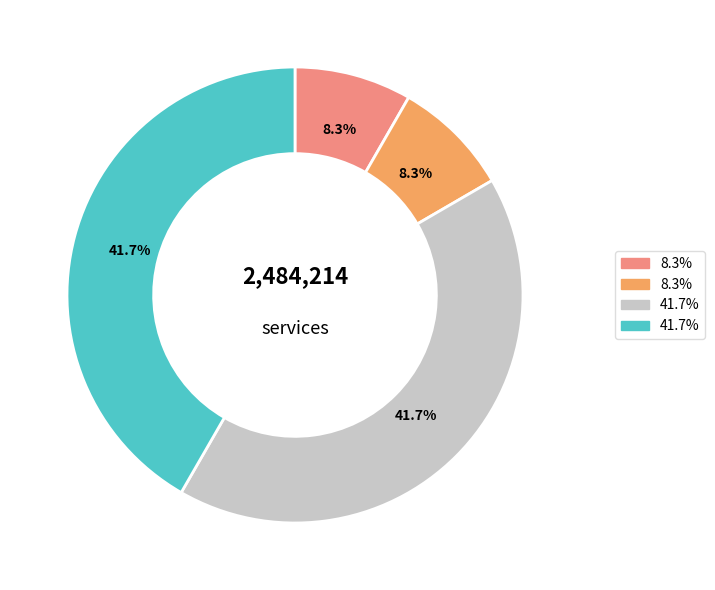

To the nearest percent, what is the average slice percentage?

25%